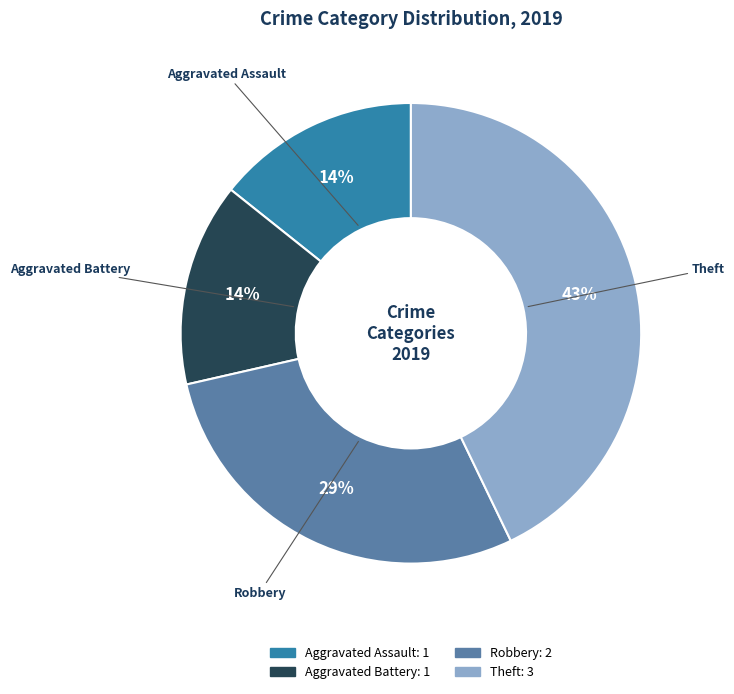

Combined, do Aggravated Battery and Robbery account for over 50%?

No